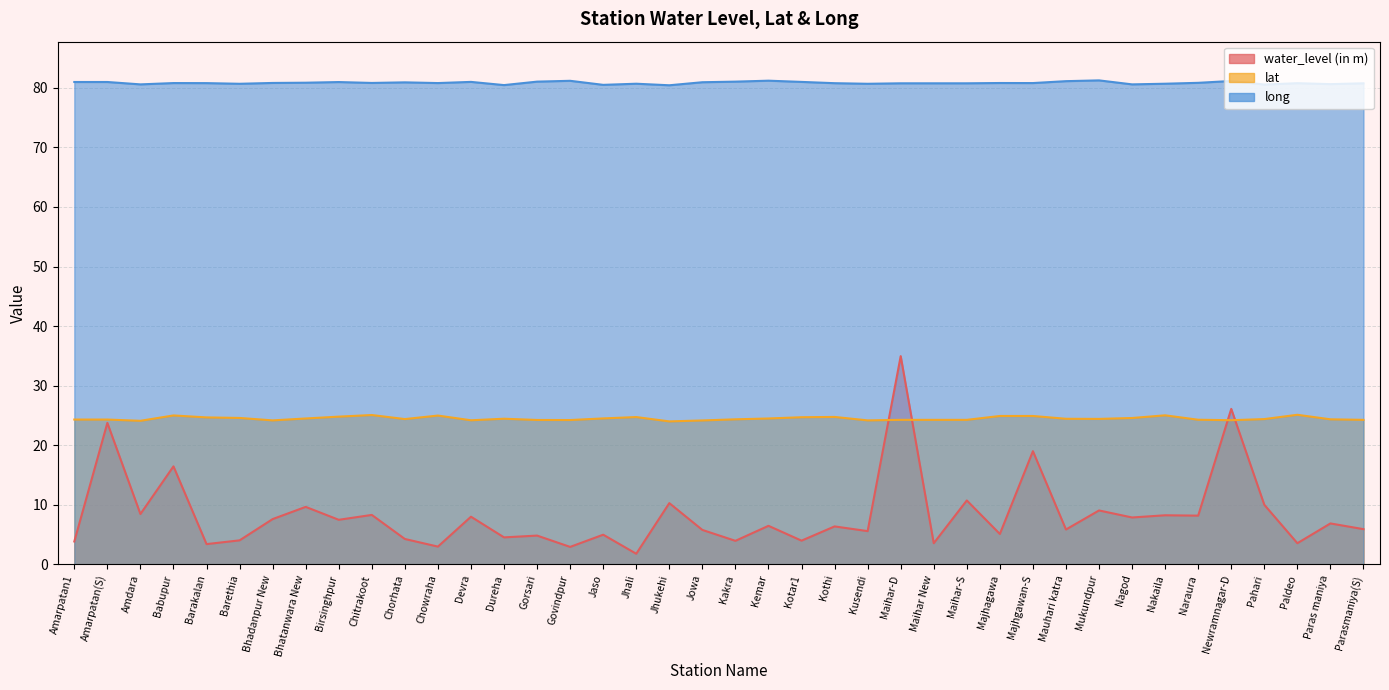

Between Kotar1 and Maihar-D, which is larger?

Maihar-D